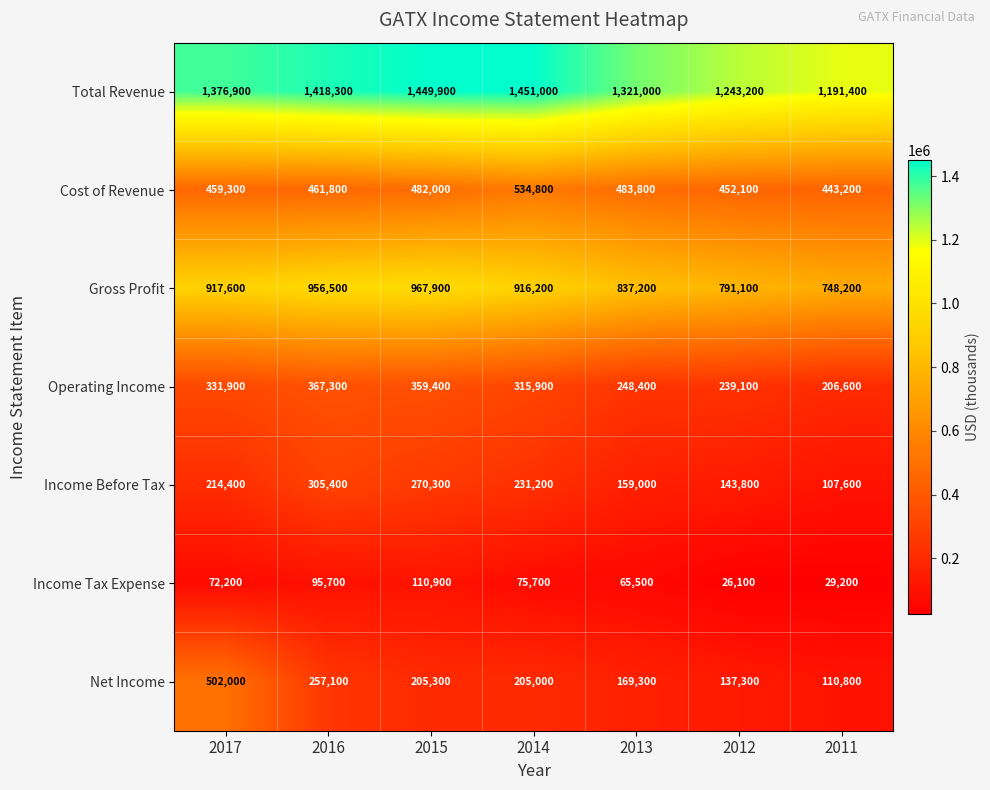

Read the Gross Profit value at 2015, to the nearest 100.

967900